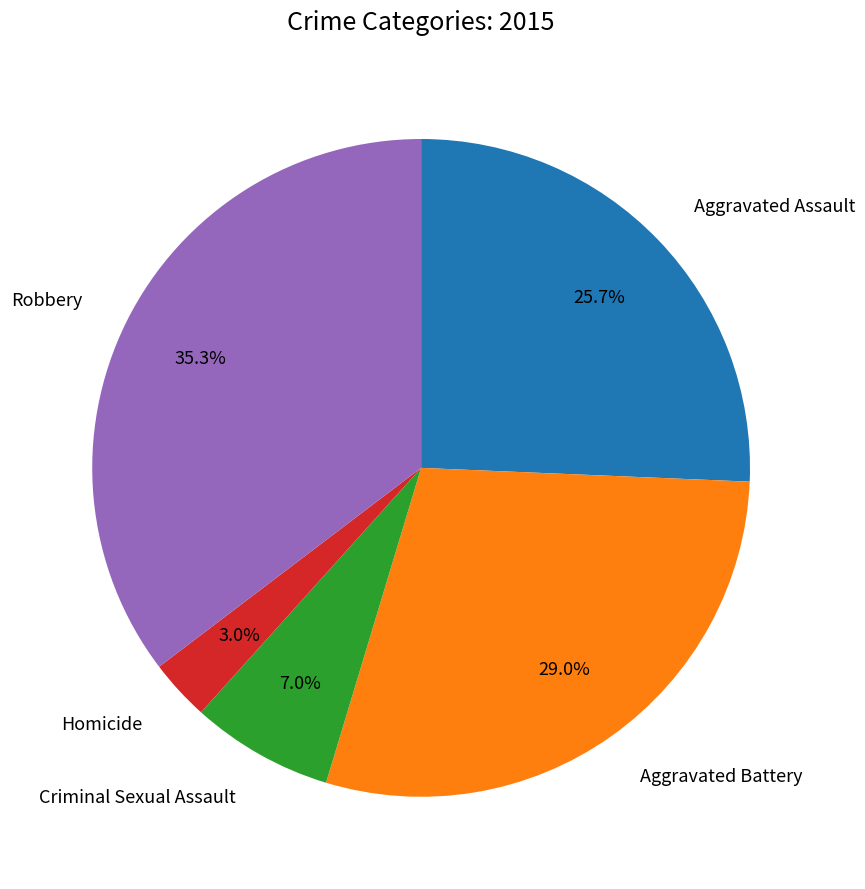

To the nearest percent, what is the average slice percentage?

20%